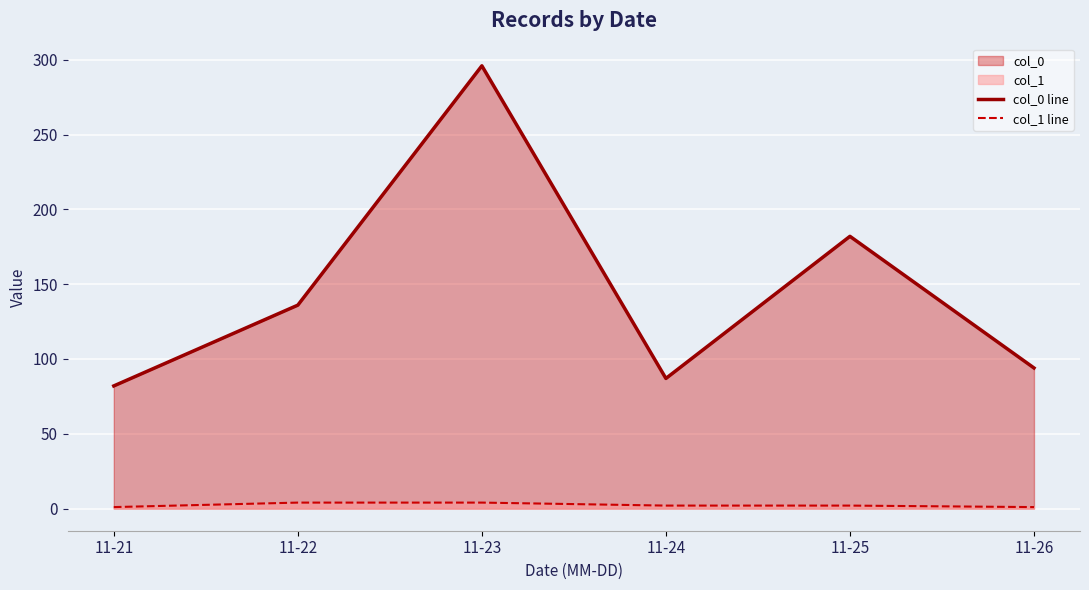

How many data points in col_0 line are above 136?

2